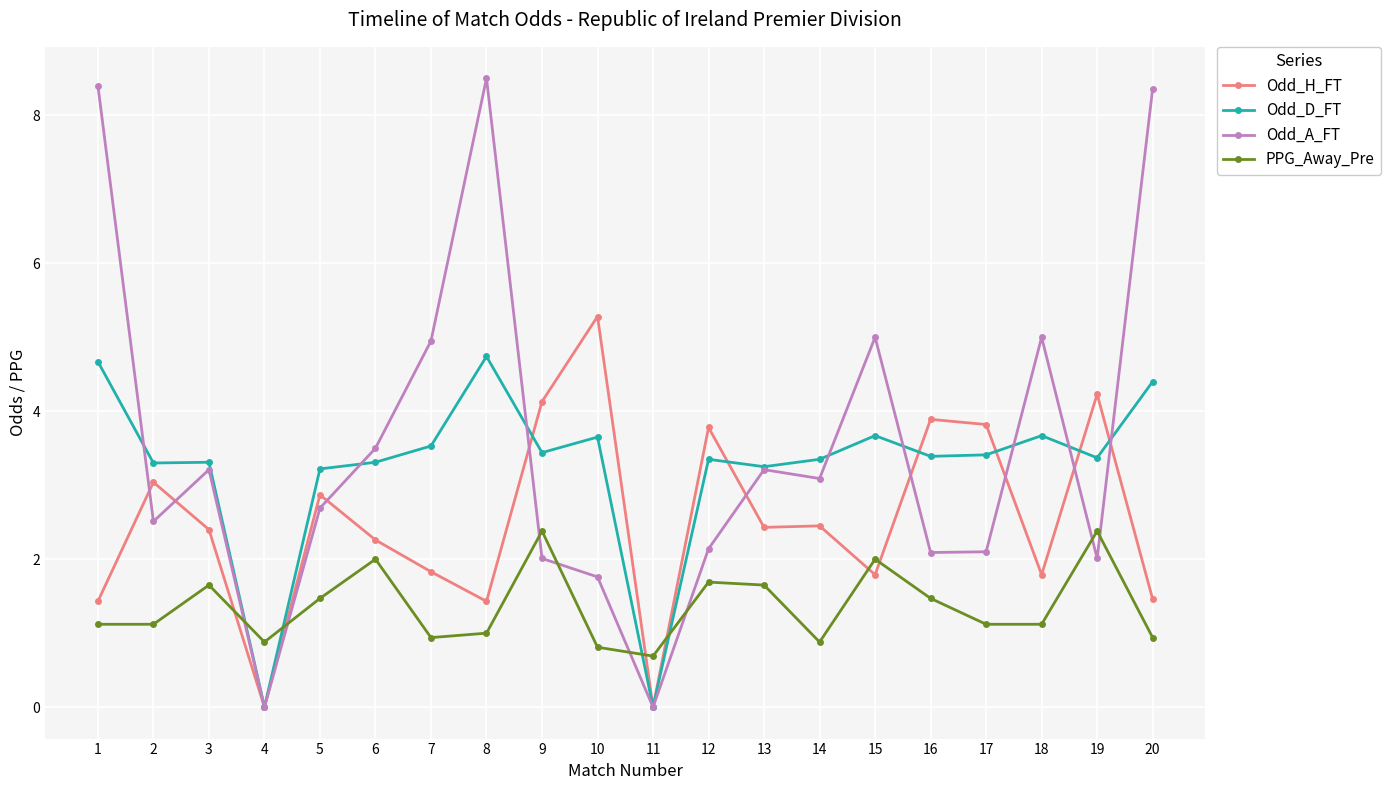

At how many categories does at least one series exceed 8?

3